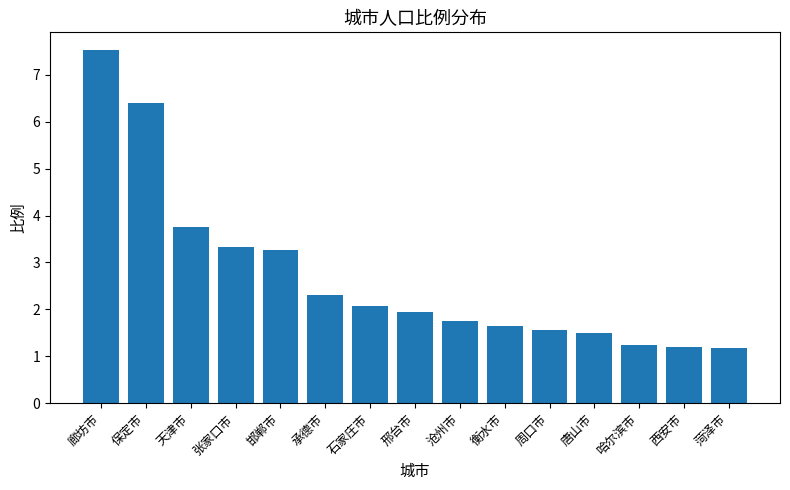

Is it true that the value at 菏泽市 is 0.4?

False